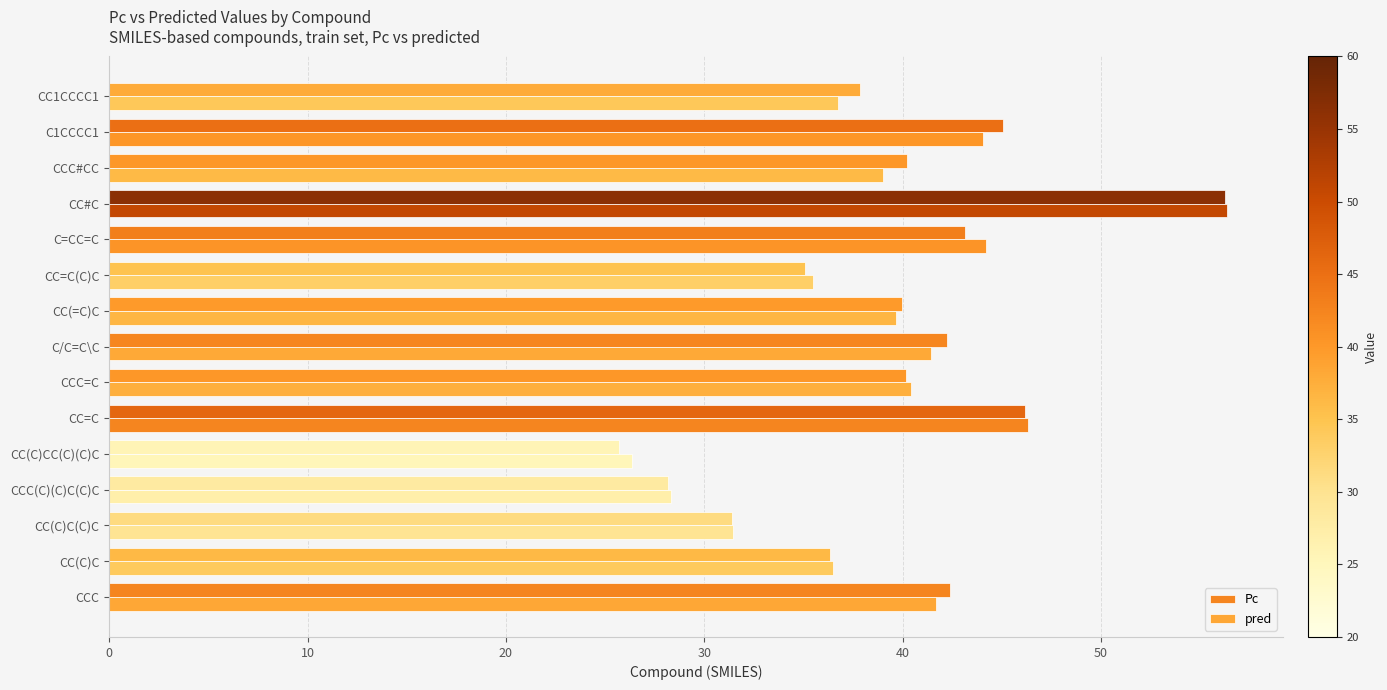

Count the number of data series in this chart.

2